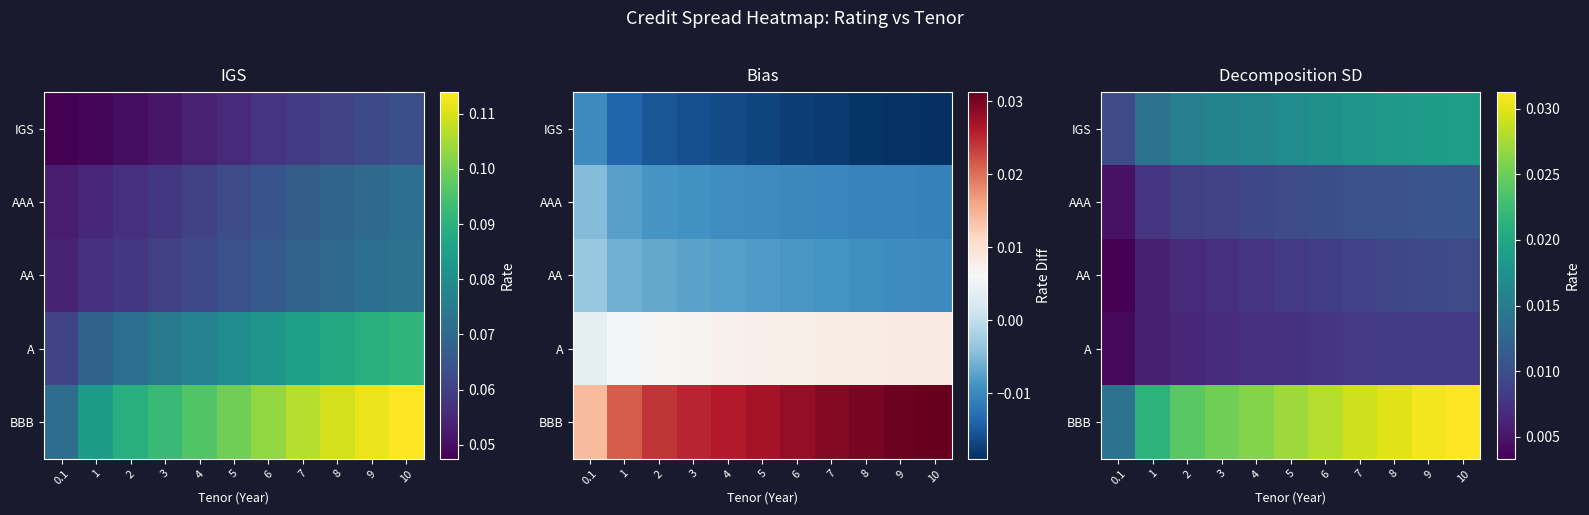

At how many categories does at least one series exceed 0?

11